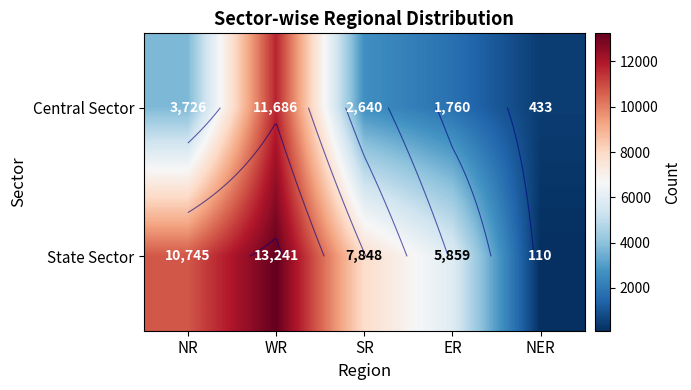

Rank the series by their average value, from lowest to highest.

Central Sector, State Sector